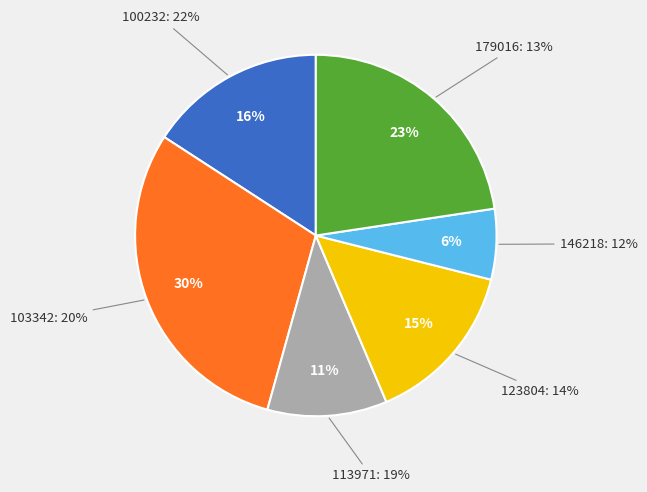

Does 103342 account for over 50% of the chart?

No